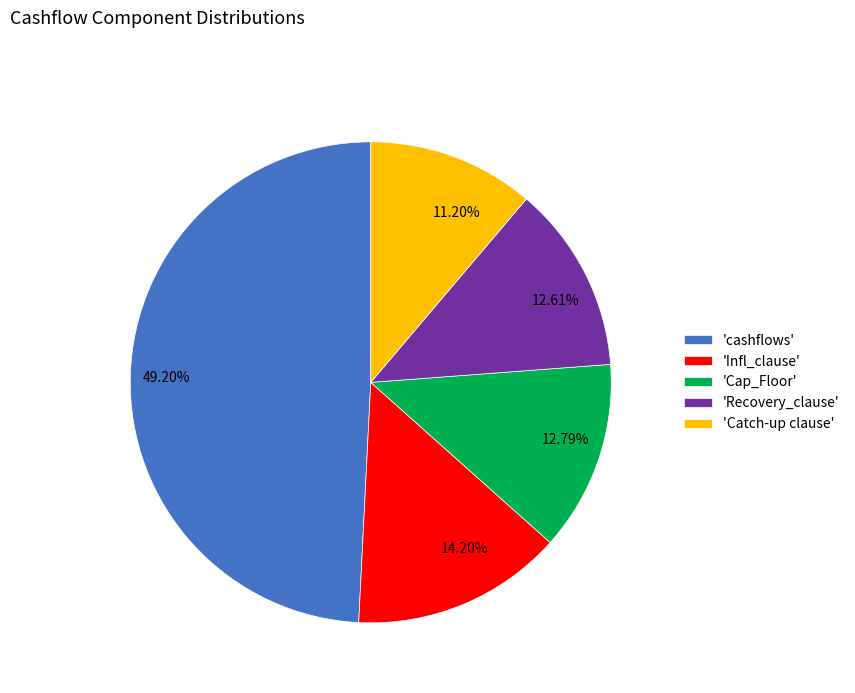

Approximately how many times larger is the value at 12.79% compared to 49.20%?

0.3